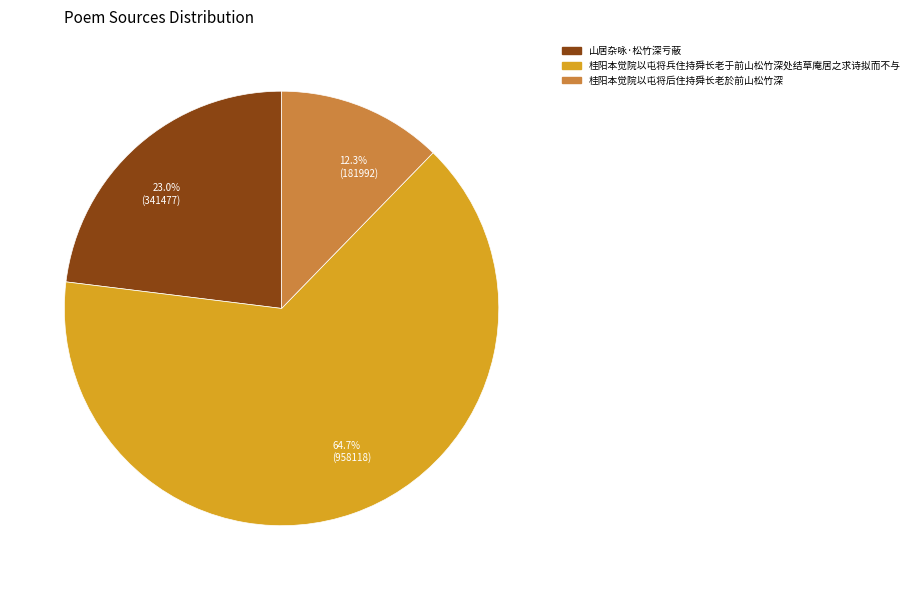

To the nearest percent, what is the average slice percentage?

33%